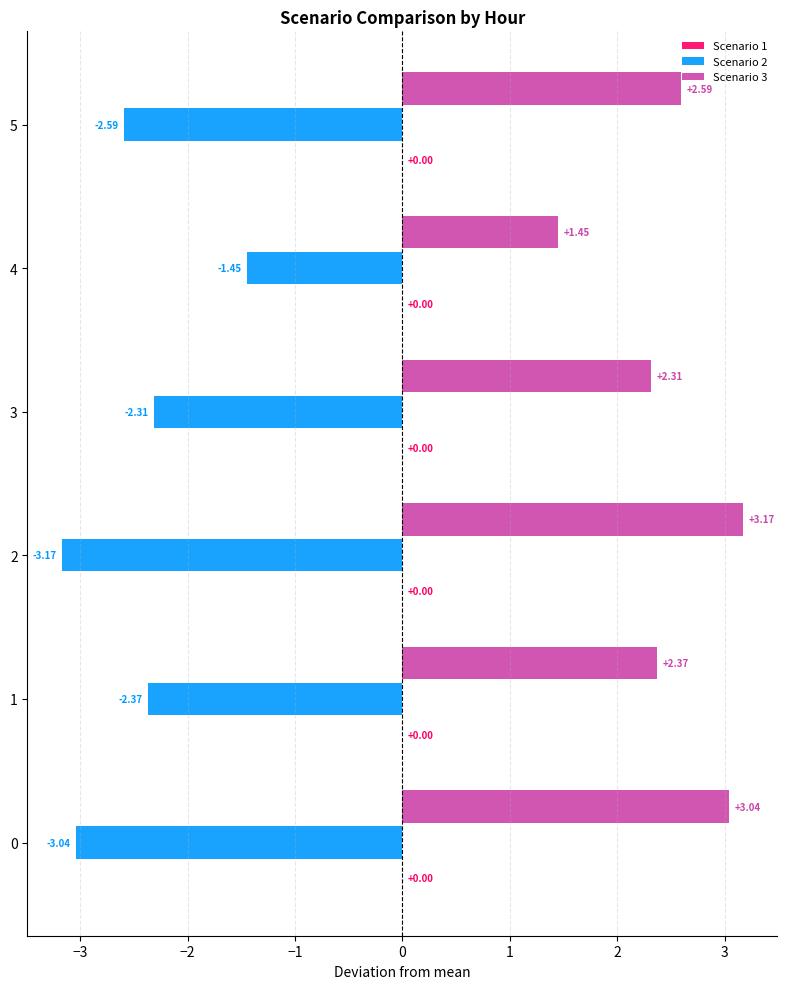

Count the number of categories in the chart.

6